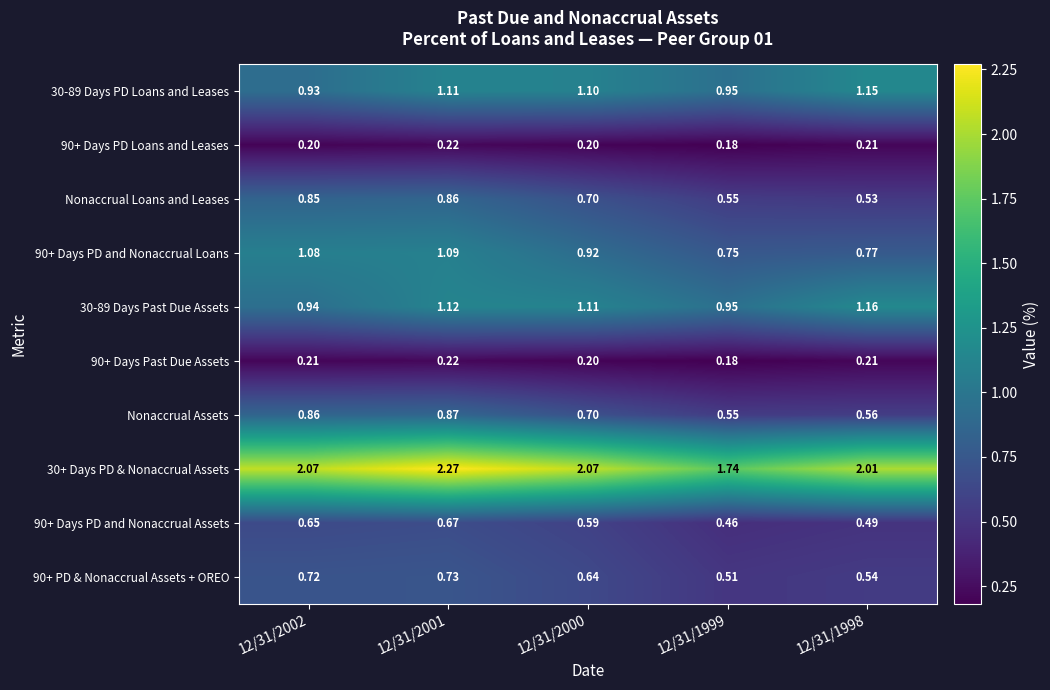

What is the difference between the highest and lowest values at 12/31/2000?

1.9